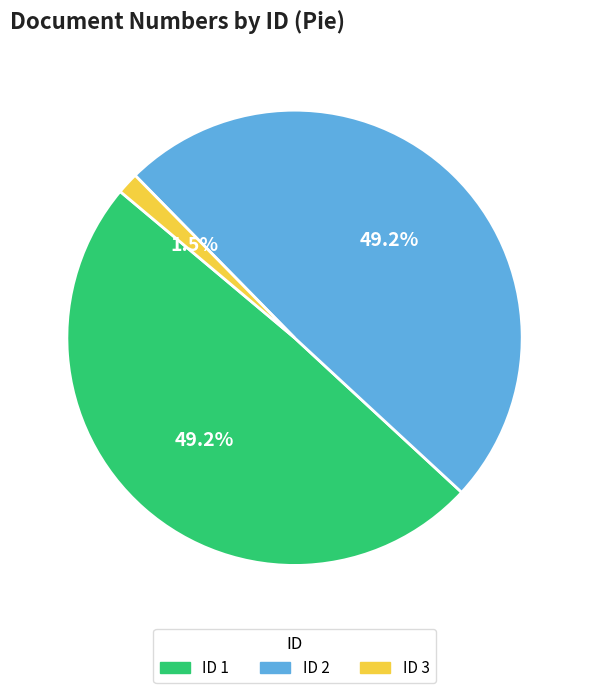

Is there a majority slice in this chart?

No